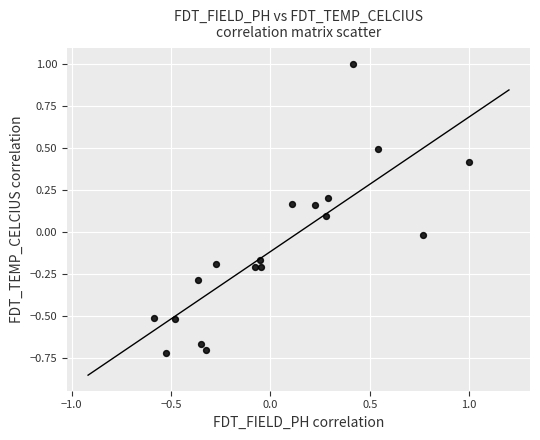

What is the range of X values (max minus min)?

1.6